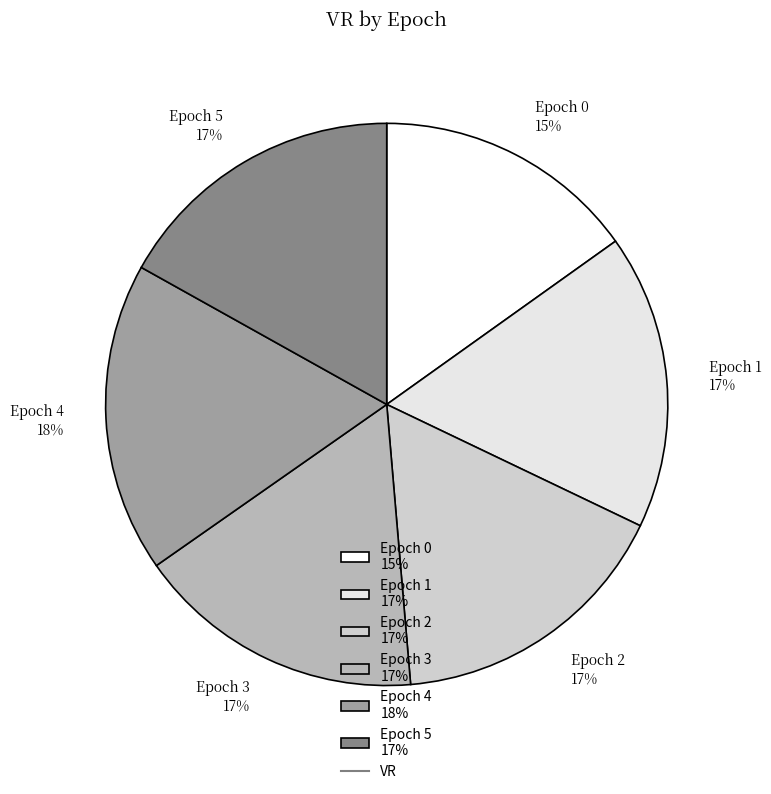

The Epoch 5 17% slice represents 5% of the pie. True or false?

False